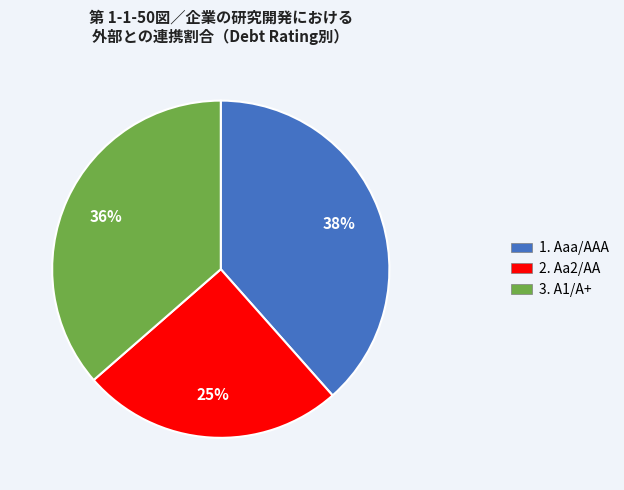

Is there any slice that represents more than half of the pie?

No